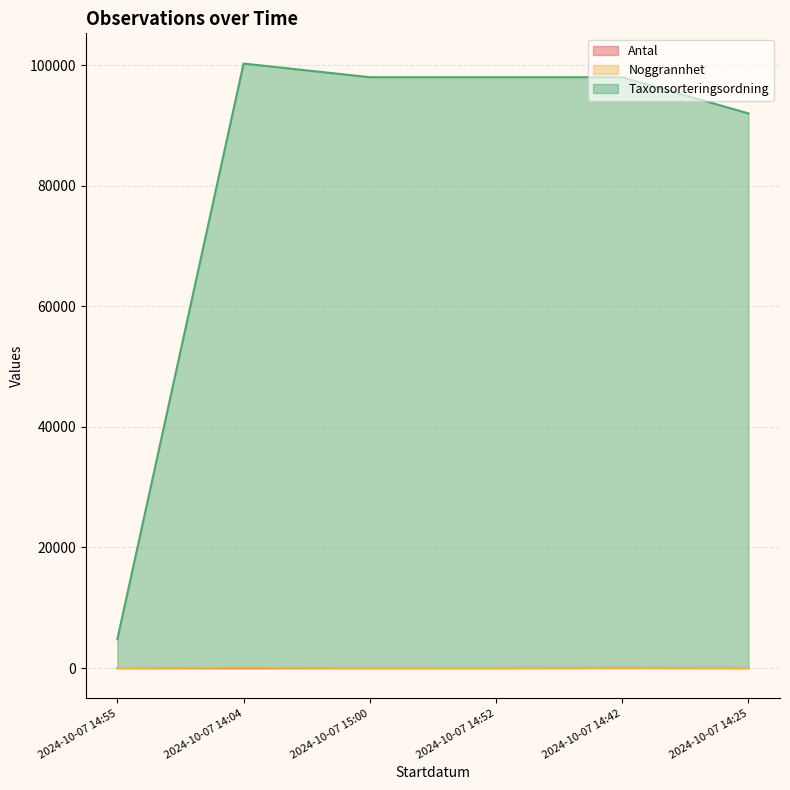

What is the label of the 6th point from the left?

2024-10-07 14:25